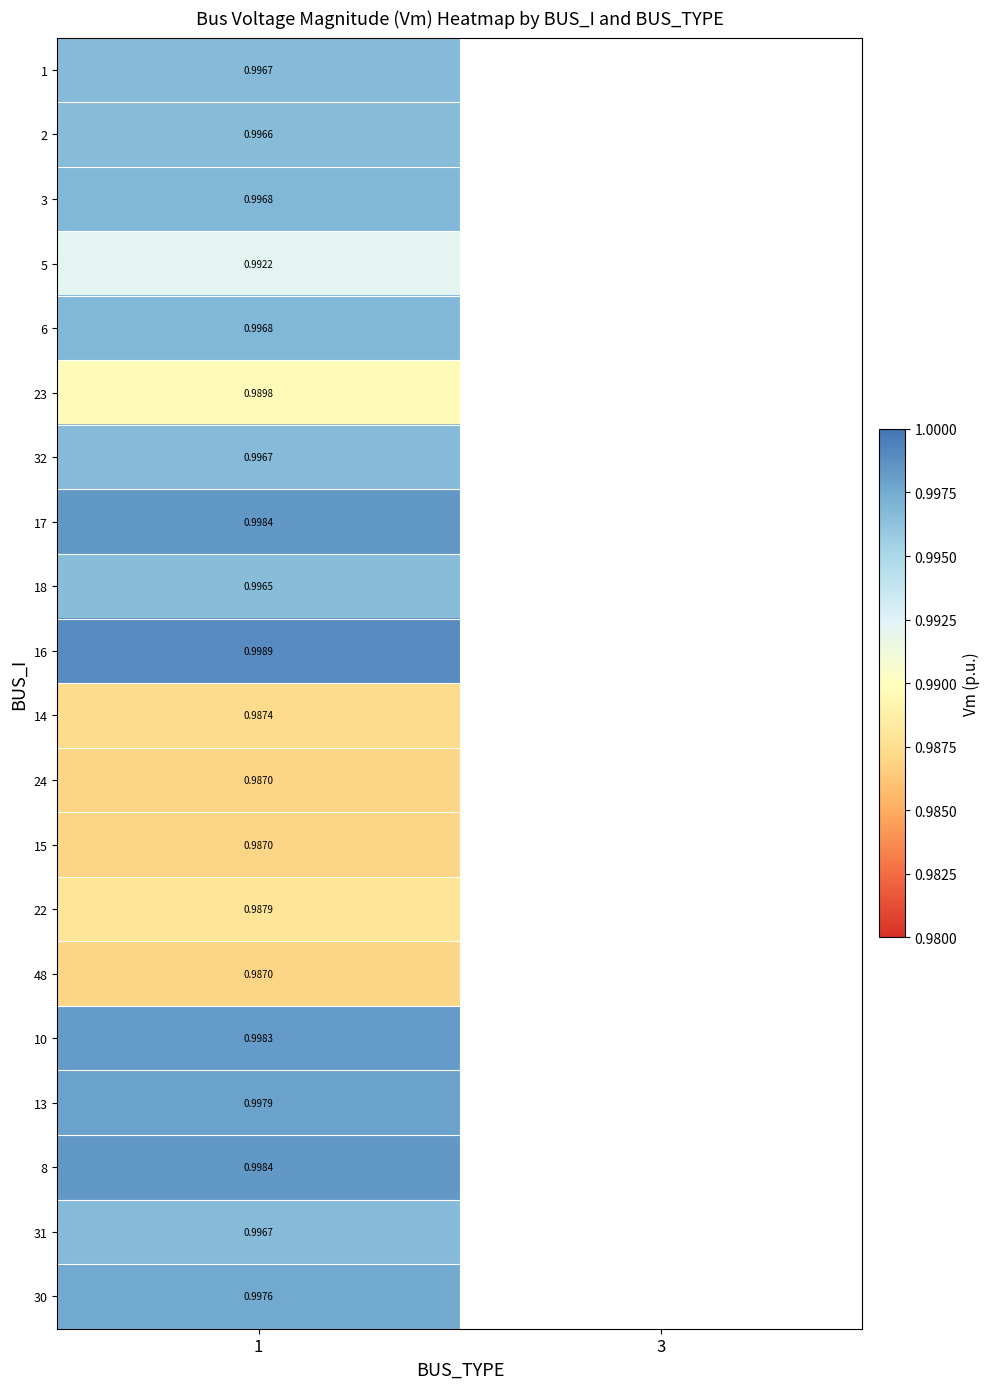

Is the value of 31 at 1 greater than the value of 23 at 1?

Yes